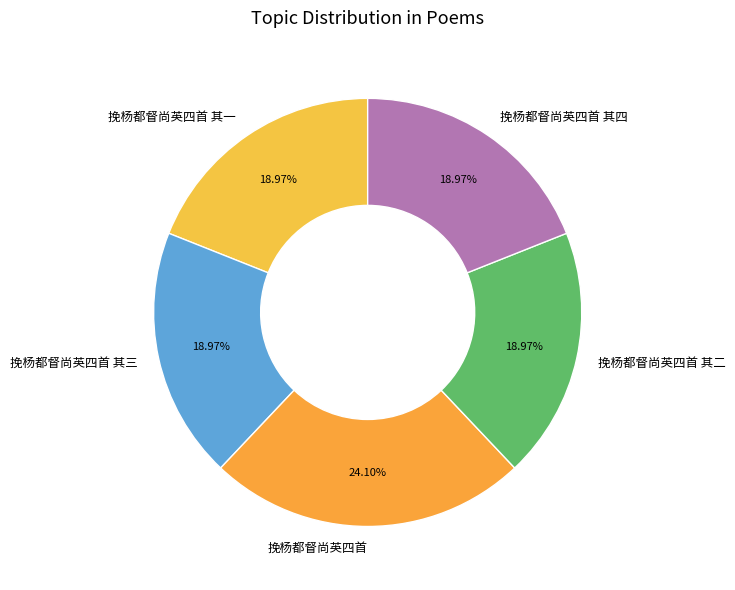

How many slices are in this pie chart?

5